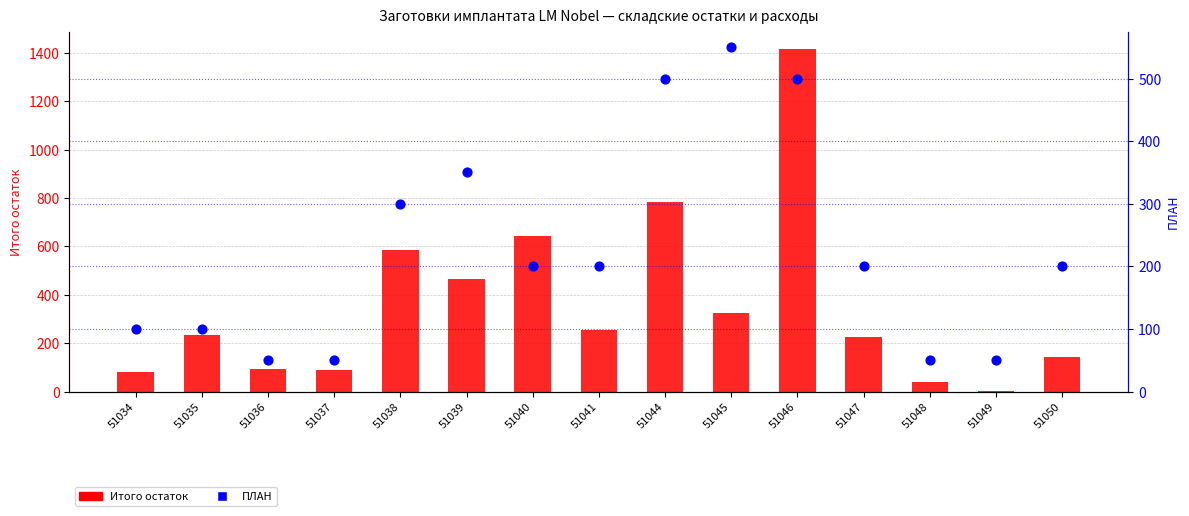

Which series contains the highest Y value?

Итого остаток